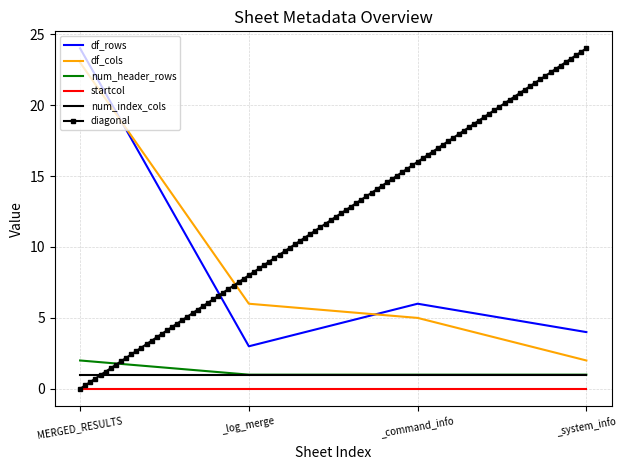

Which category has the highest value in the df_rows series?

MERGED_RESULTS